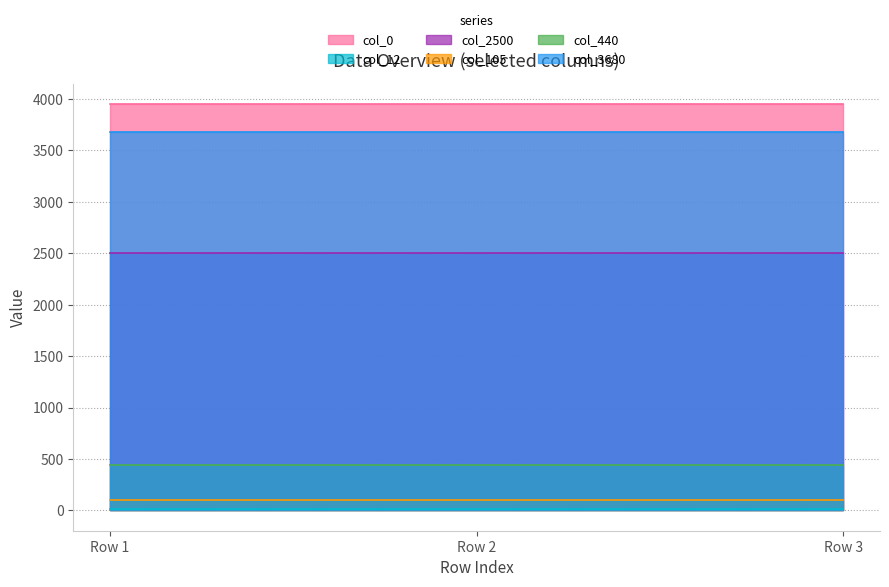

Does the chart display data point markers on the line(s)?

No